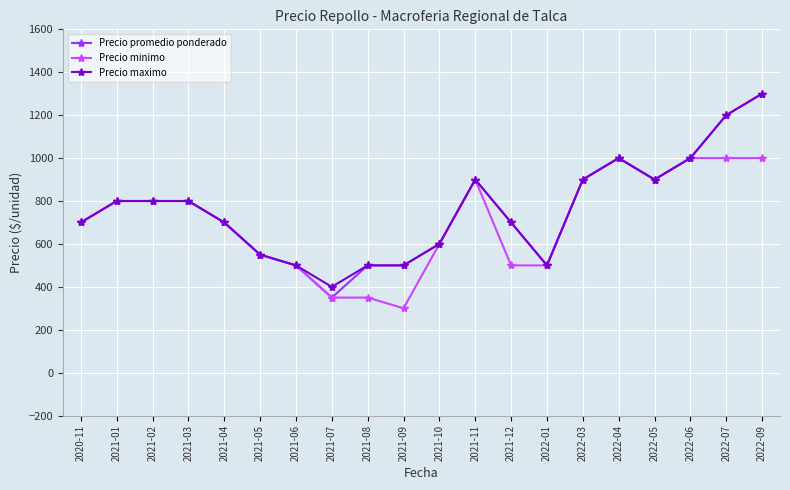

True or false: Precio maximo has more than 0 points higher than both neighbors.

True